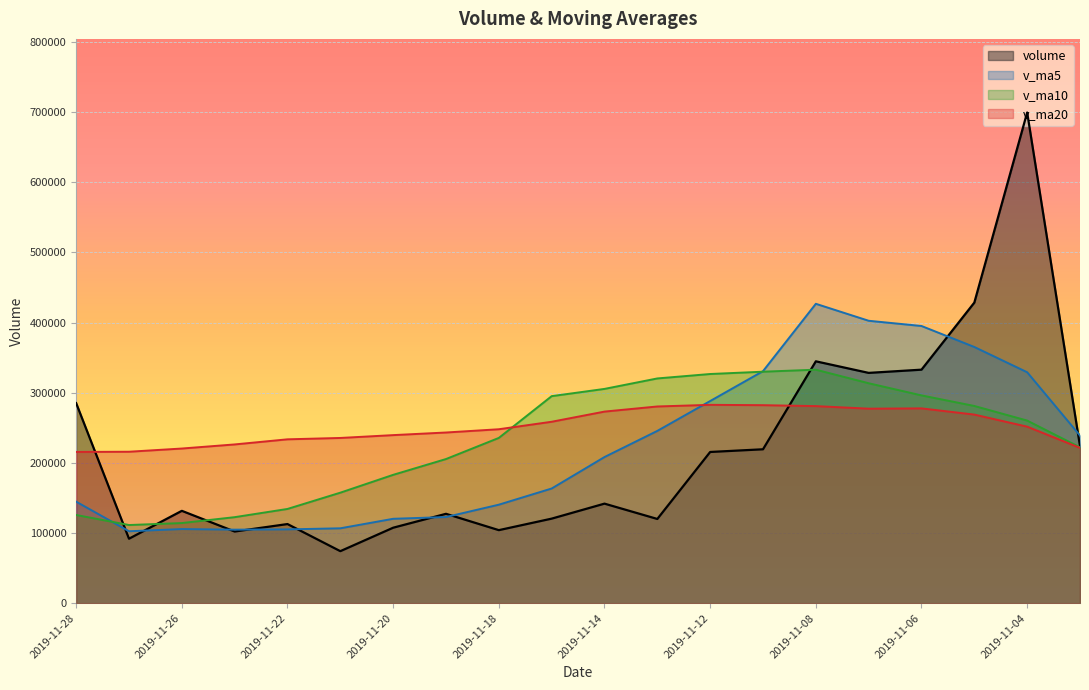

Reading left to right, what are all the values shown in this chart?

volume: 2019-11-28=285177.6	2019-11-27=91884.7	2019-11-26=131639.8	2019-11-25=102147.2	2019-11-22=112784.0	2019-11-21=74133.7	2019-11-20=107568.2	2019-11-19=127392.3	2019-11-18=104100.3	2019-11-15=120506.4	2019-11-14=141884.3	2019-11-13=120041.9	2019-11-12=215545.5	2019-11-11=219373.1	2019-11-08=344781.1	2019-11-07=328282.6	2019-11-06=332882.9	2019-11-05=428510.4	2019-11-04=699504.6	2019-11-01=223814.8
v_ma5: 2019-11-28=144726.7	2019-11-27=102517.9	2019-11-26=105654.6	2019-11-25=104805.1	2019-11-22=105195.7	2019-11-21=106740.2	2019-11-20=120290.3	2019-11-19=122785.1	2019-11-18=140415.7	2019-11-15=163470.2	2019-11-14=208325.2	2019-11-13=245604.9	2019-11-12=288173.0	2019-11-11=330766.0	2019-11-08=426792.3	2019-11-07=402599.1	2019-11-06=395150.0	2019-11-05=365219.2	2019-11-04=329212.1	2019-11-01=238928.8
v_ma10: 2019-11-28=125733.4	2019-11-27=111404.1	2019-11-26=114219.8	2019-11-25=122610.4	2019-11-22=134333.0	2019-11-21=157532.7	2019-11-20=182947.6	2019-11-19=205479.0	2019-11-18=235590.9	2019-11-15=295131.3	2019-11-14=305462.1	2019-11-13=320377.4	2019-11-12=326696.1	2019-11-11=329989.0	2019-11-08=332860.6	2019-11-07=313529.9	2019-11-06=296205.3	2019-11-05=281138.6	2019-11-04=260317.9	2019-11-01=222114.9
v_ma20: 2019-11-28=215597.8	2019-11-27=215890.8	2019-11-26=220458.0	2019-11-25=226299.7	2019-11-22=233596.8	2019-11-21=235531.3	2019-11-20=239576.5	2019-11-19=243308.8	2019-11-18=247954.4	2019-11-15=258623.1	2019-11-14=273111.8	2019-11-13=280413.7	2019-11-12=282733.9	2019-11-11=282263.9	2019-11-08=280941.7	2019-11-07=277270.7	2019-11-06=277688.1	2019-11-05=268844.9	2019-11-04=251631.3	2019-11-01=221379.4